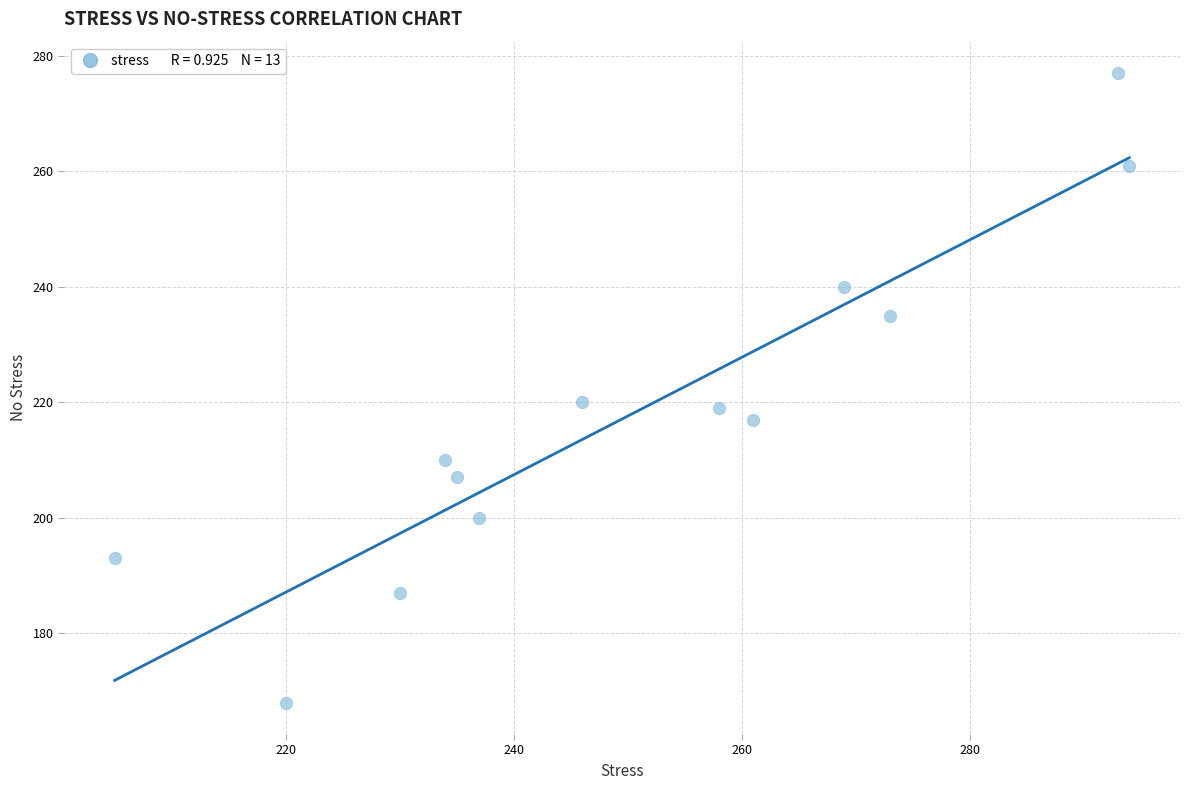

What is the range of Y values (max minus min)?

109